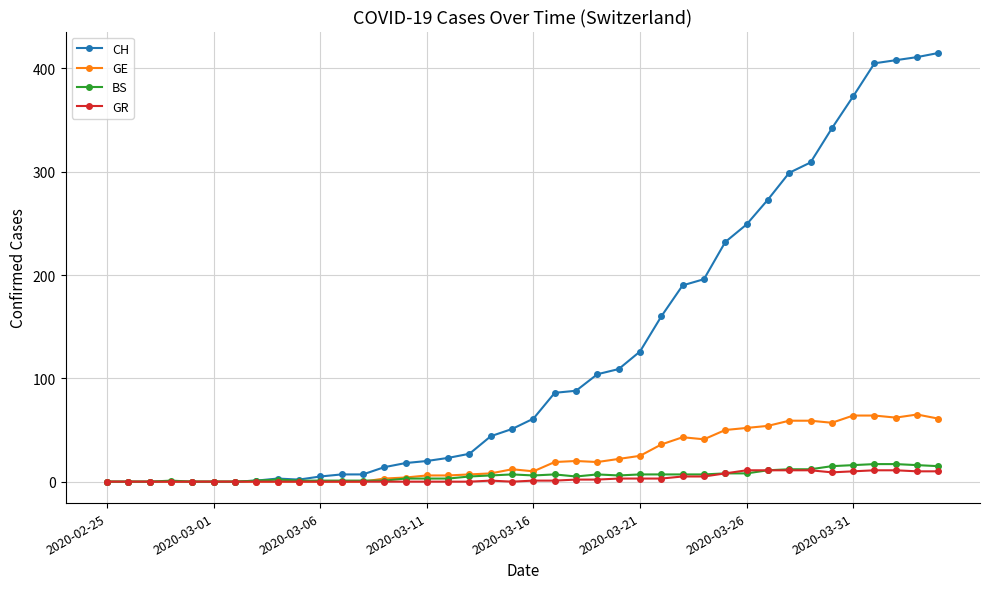

Is this an area chart (filled region under the line)?

No